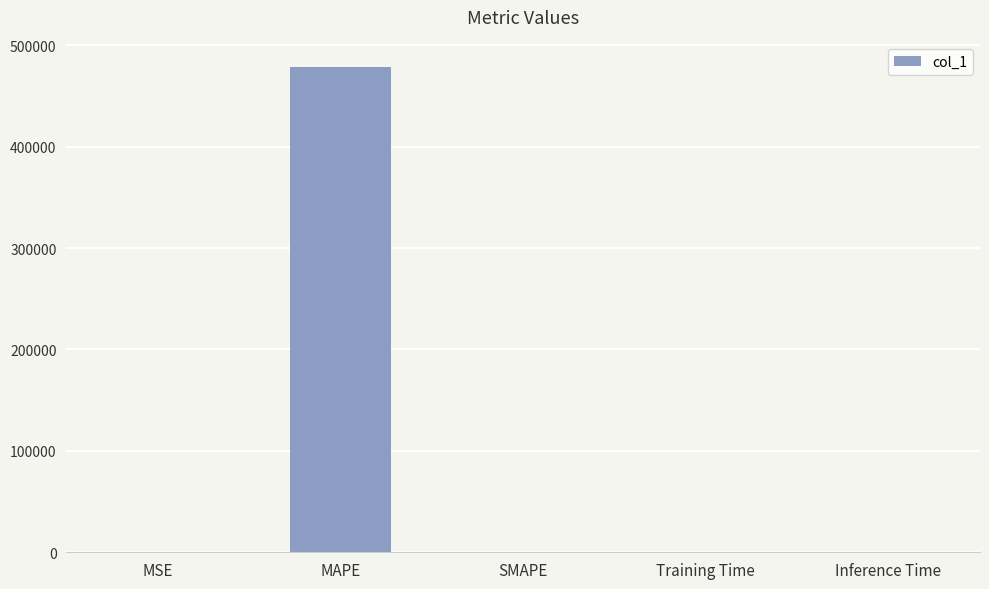

Which label corresponds to the largest value in the chart?

MAPE